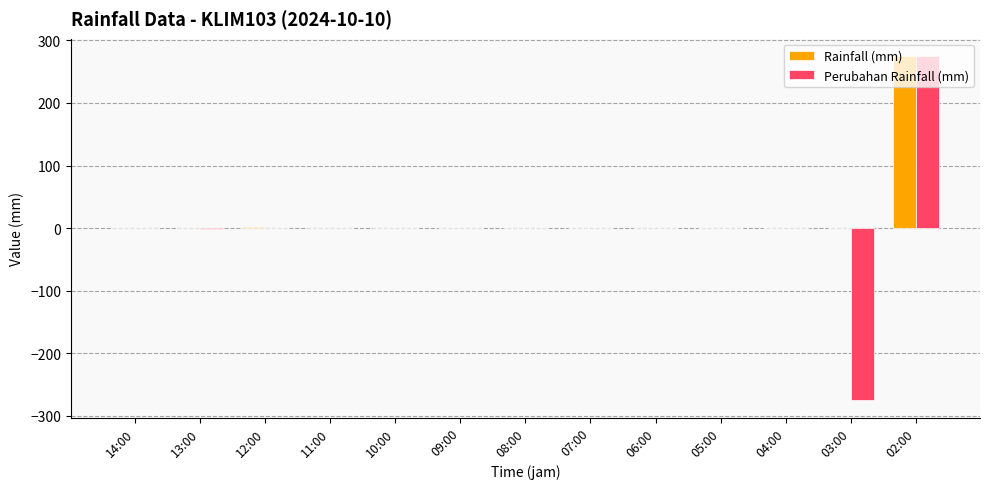

Which label corresponds to the largest value in the chart?

02:00